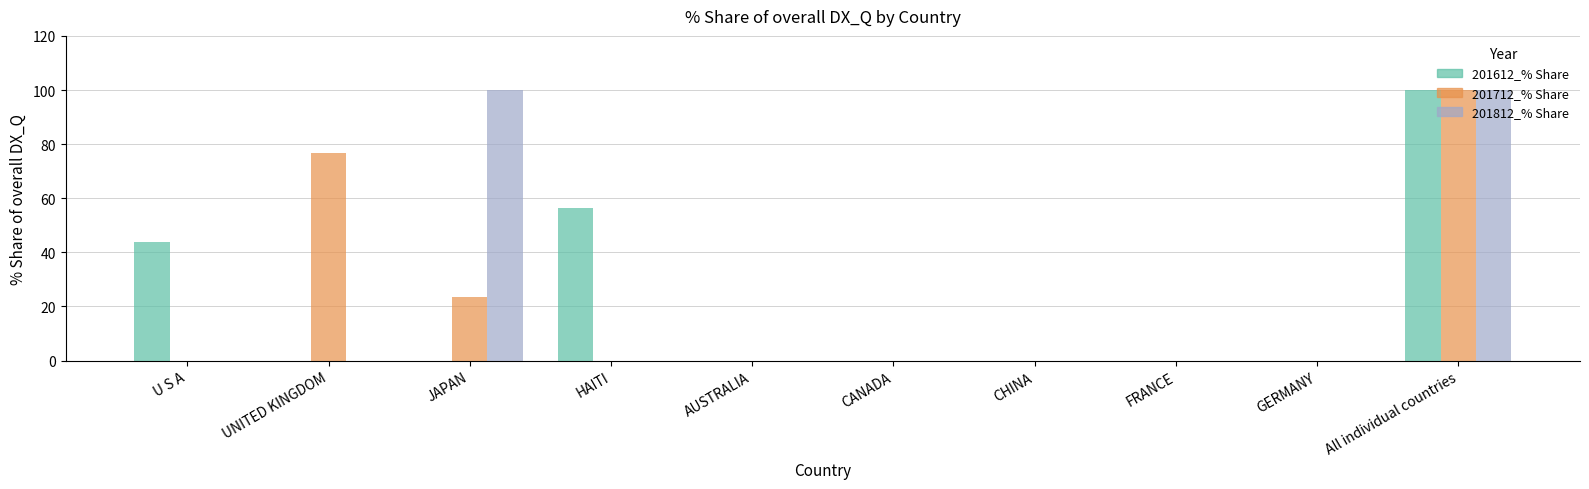

What is the highest value of the 201712_% Share series?

100.0